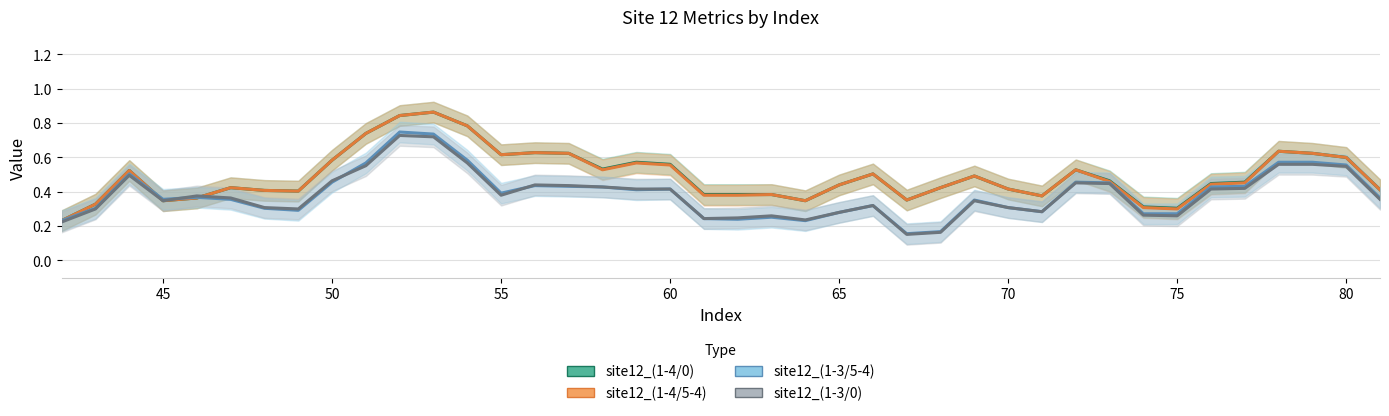

At 71, list the series in order from largest to smallest.

site12_(1-4/0), site12_(1-4/5-4), site12_(1-3/5-4), site12_(1-3/0)